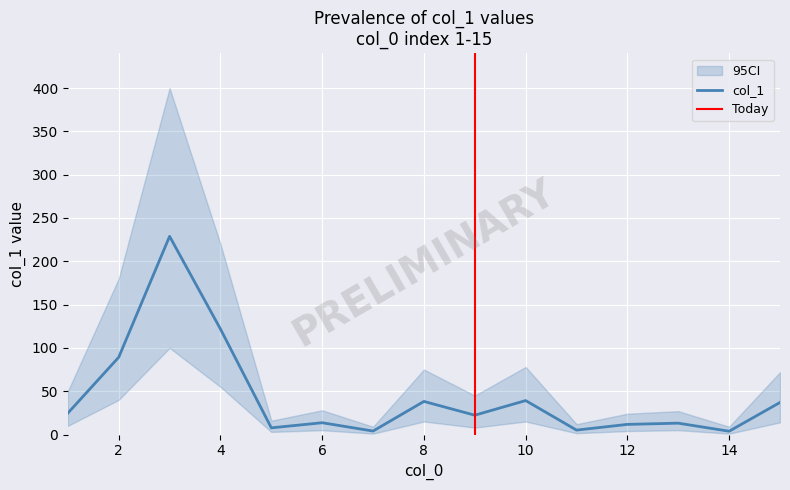

How many categories are shown in the chart?

15